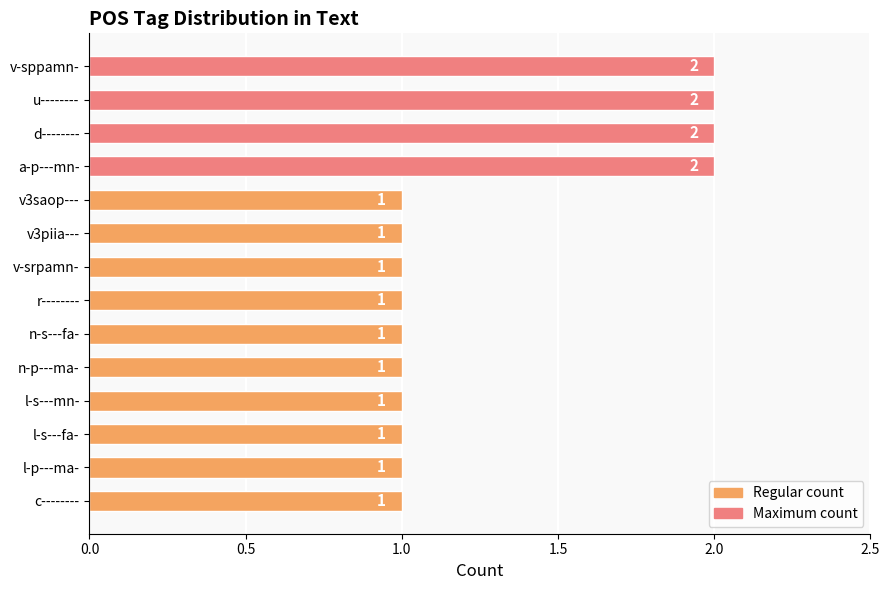

What is the label of the 1st bar from the bottom?

c--------